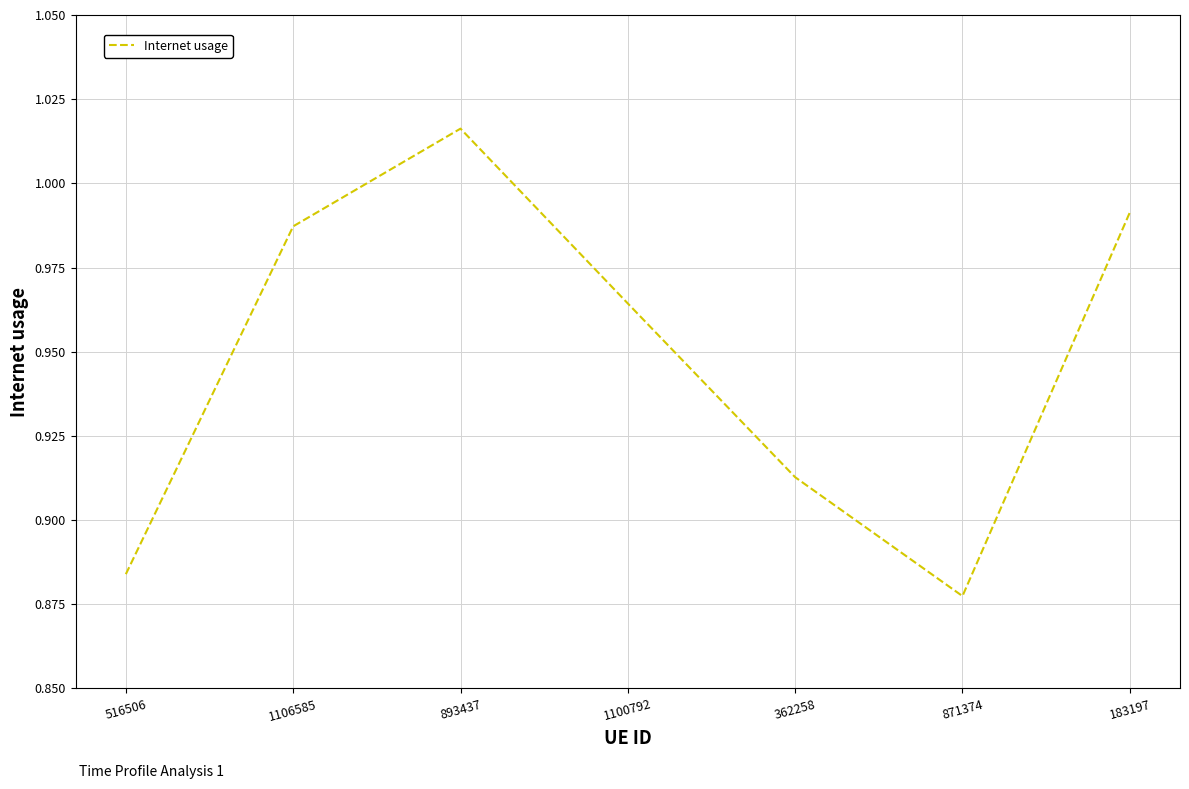

What is the sum of the values at 516506 and 1106585?

1.9